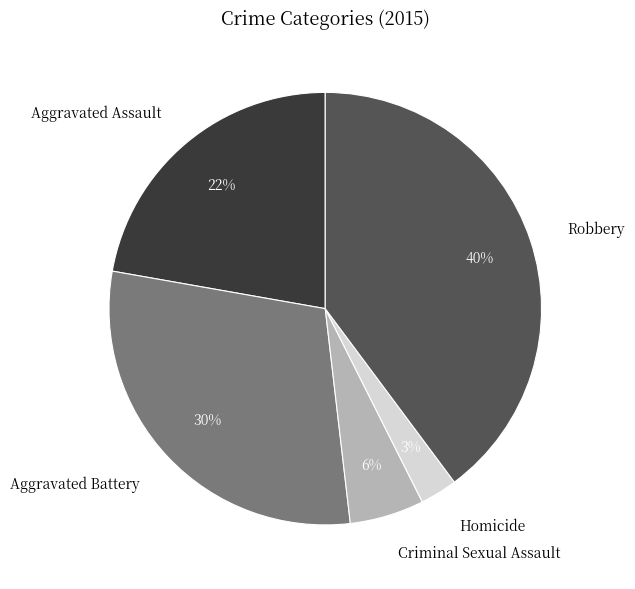

True or false: Aggravated Battery accounts for 40% of the total.

False